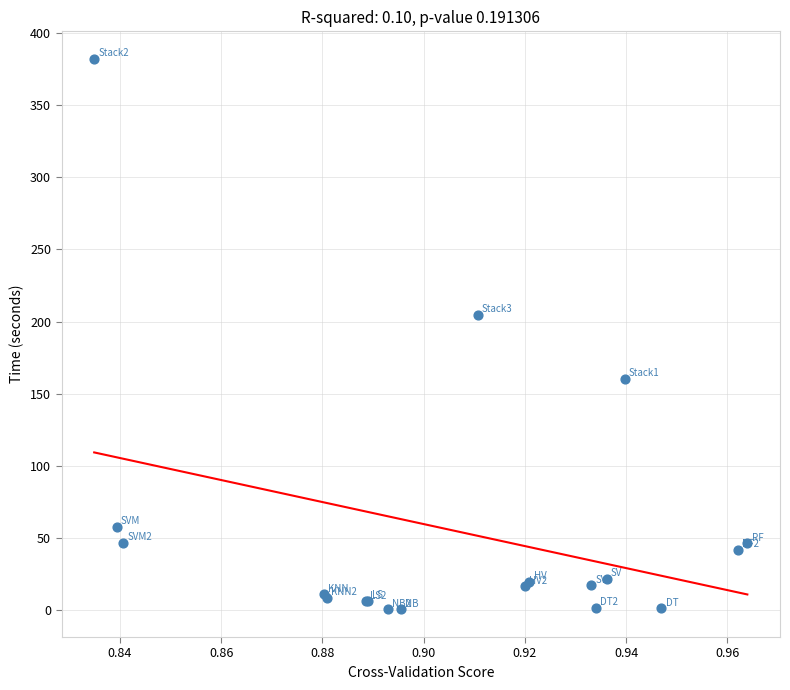

What Y value in the scatter plot is closest to 191?

204.4